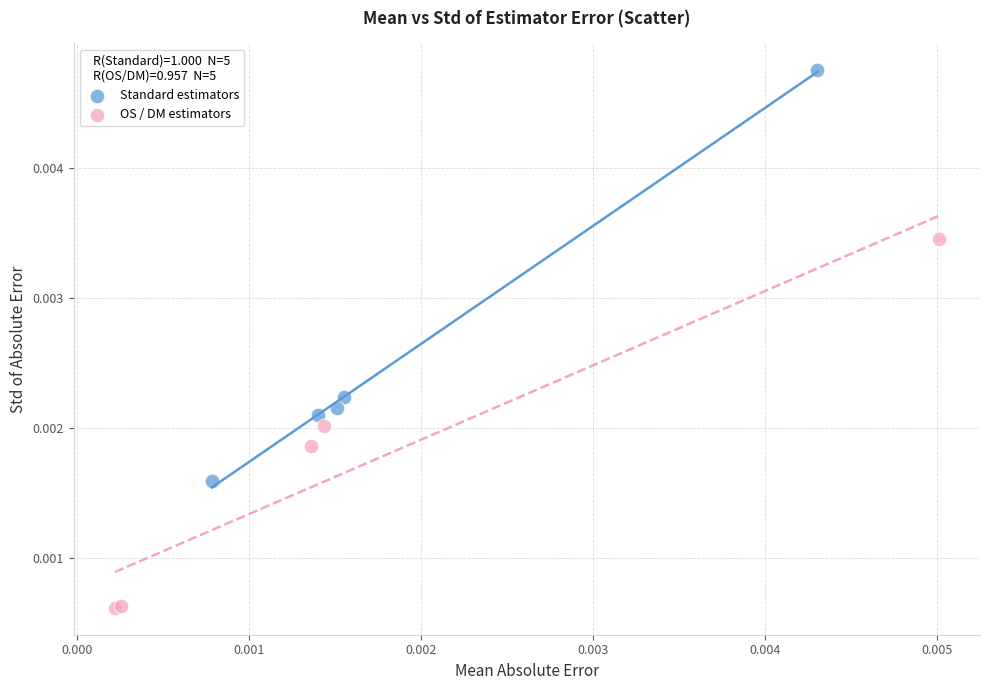

Which series contains the lowest Y value?

OS / DM estimators